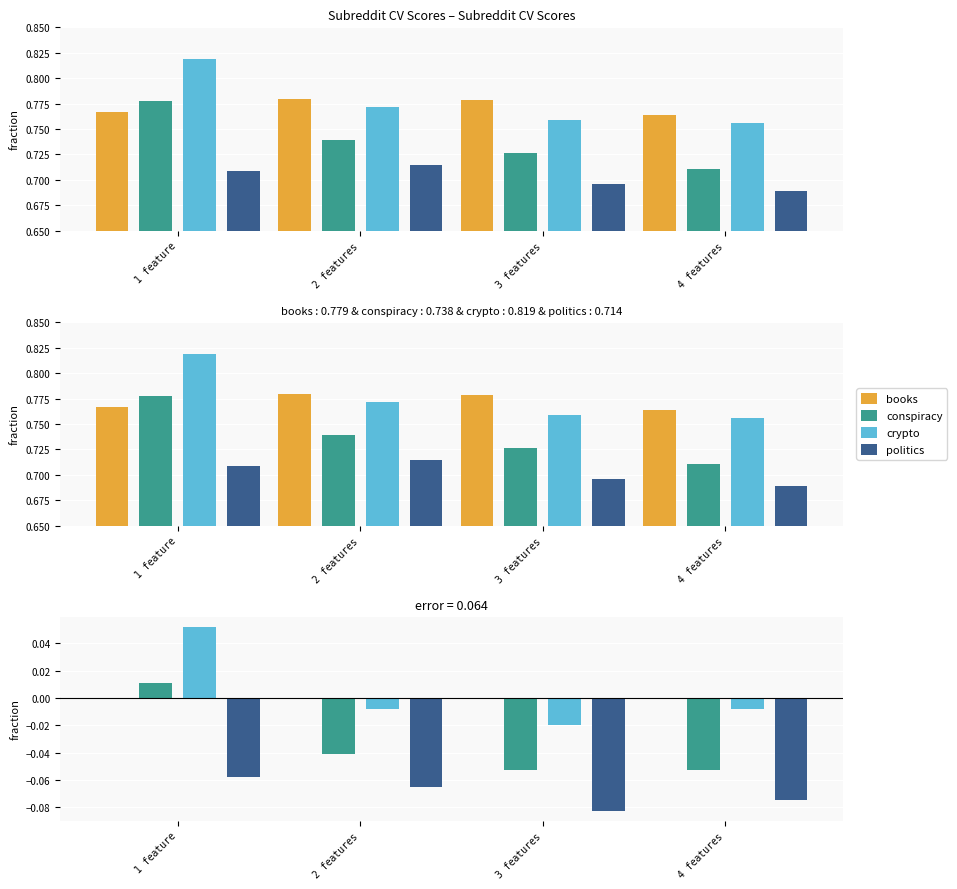

At how many categories does at least one series exceed 0?

1